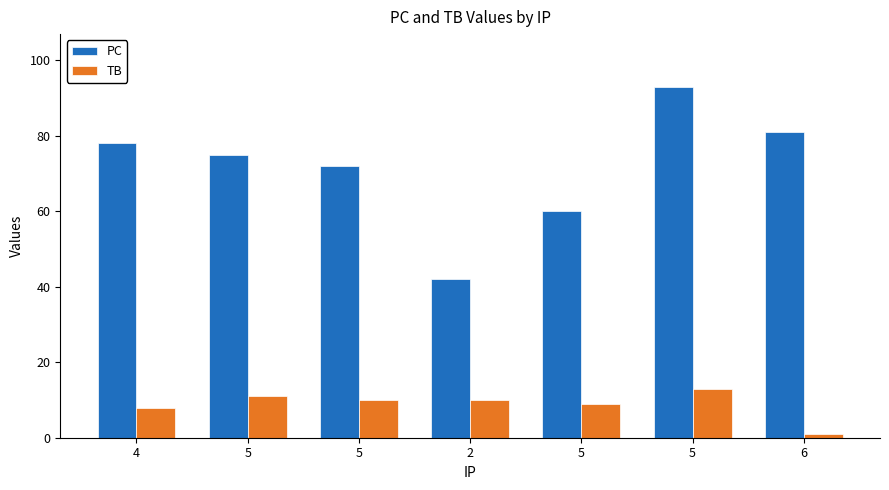

List the labels in order of TB value, largest first.

5, 5, 5, 2, 5, 4, 6